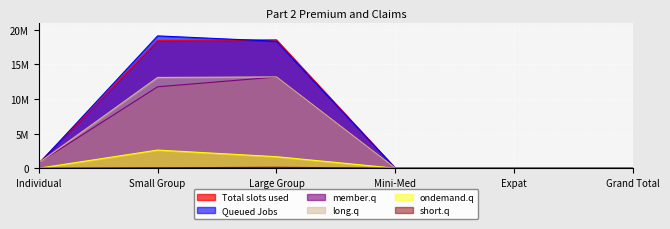

At how many categories does at least one series exceed 1821274?

2